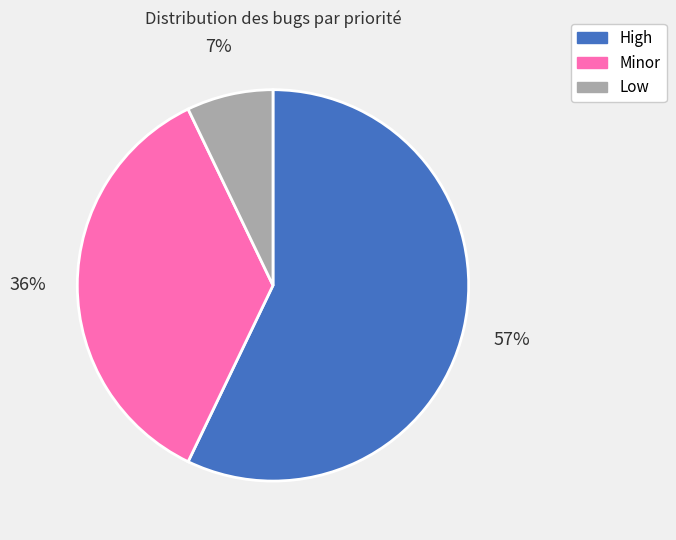

Which category has the biggest portion of the pie?

High